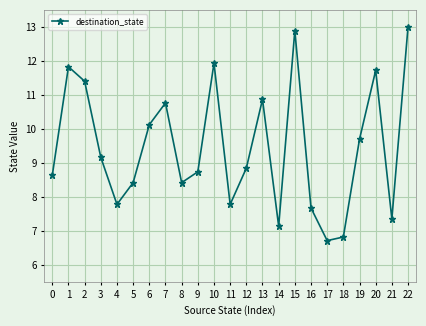

What is the value of the 16th point from the left?

12.9